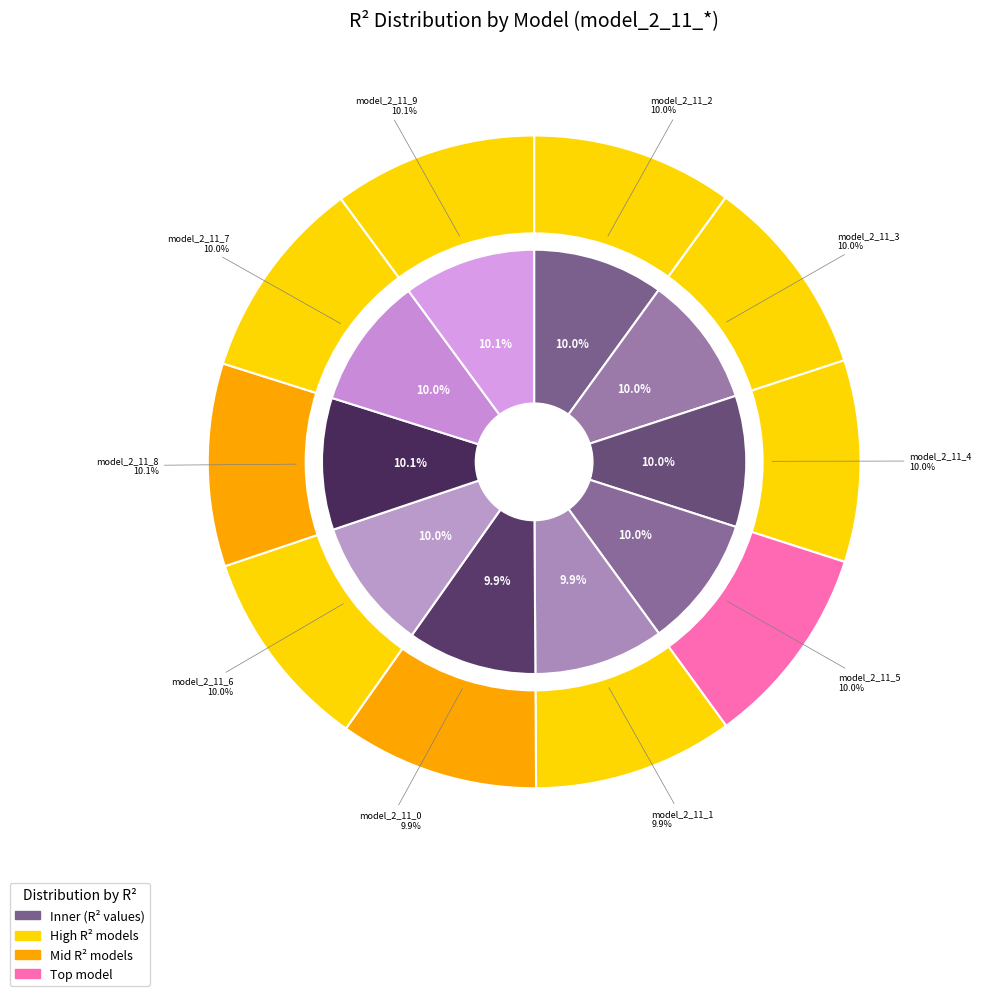

Is it true that model_2_11_4 is 1% of the pie?

False